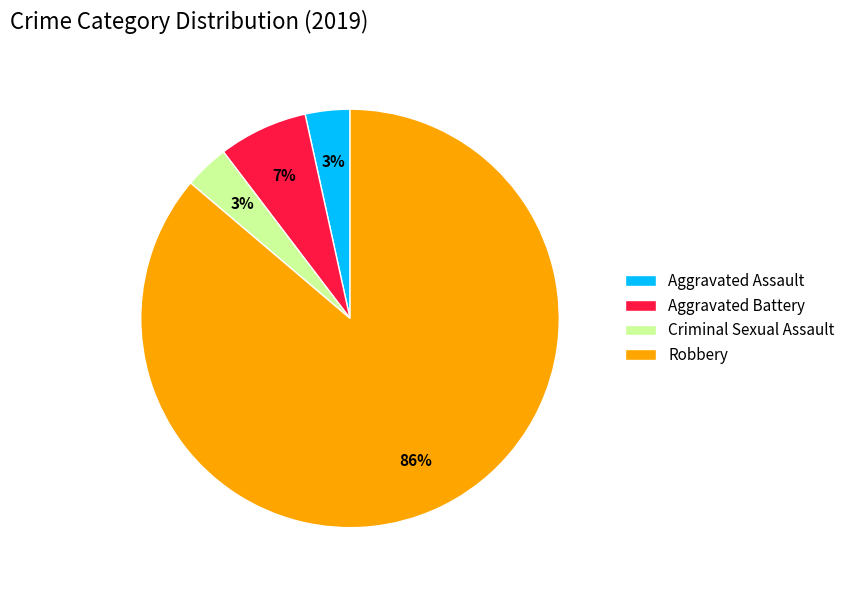

To the nearest percent, what is the combined percentage of Criminal Sexual Assault and Robbery?

90%